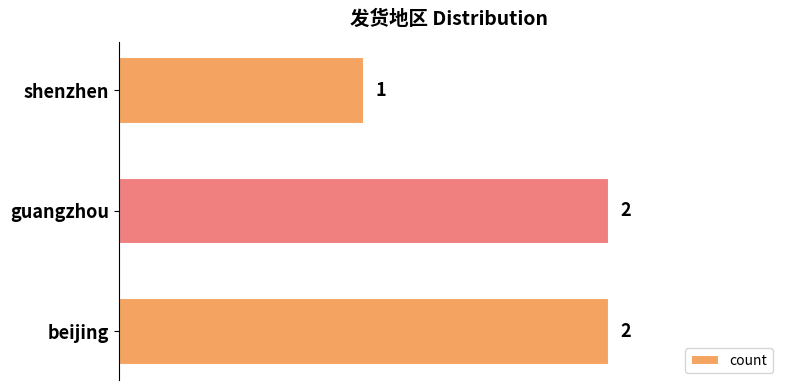

Where is the data nearest to the value 1?

shenzhen